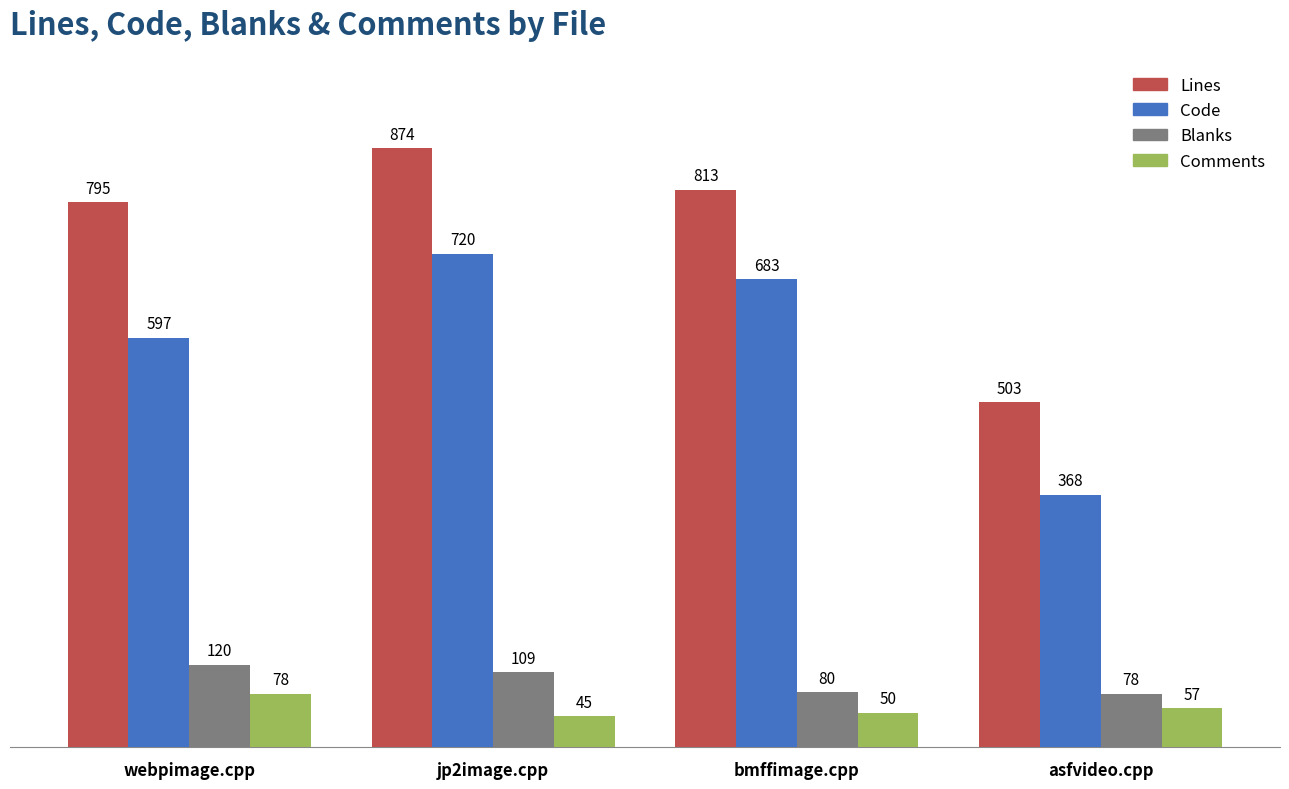

What is the value of the Blanks bar at the 4th from the left?

78